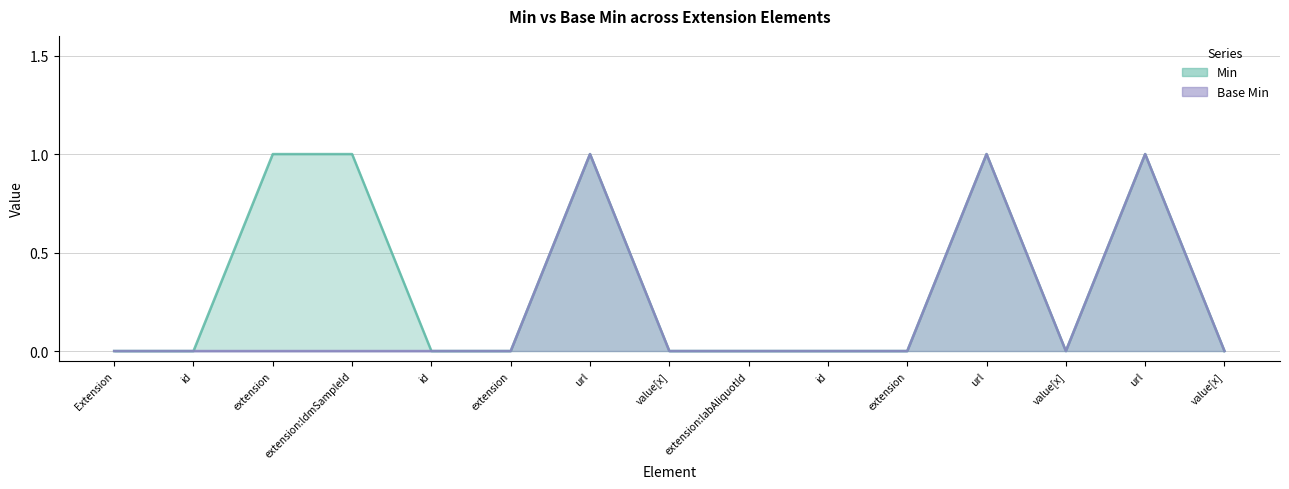

Reading left to right, transcribe all the data shown in this chart.

Min: 0	0	1	1	0	0	1	0	0	0	0	1	0	1	0
Base Min: 0	0	0	0	0	0	1	0	0	0	0	1	0	1	0